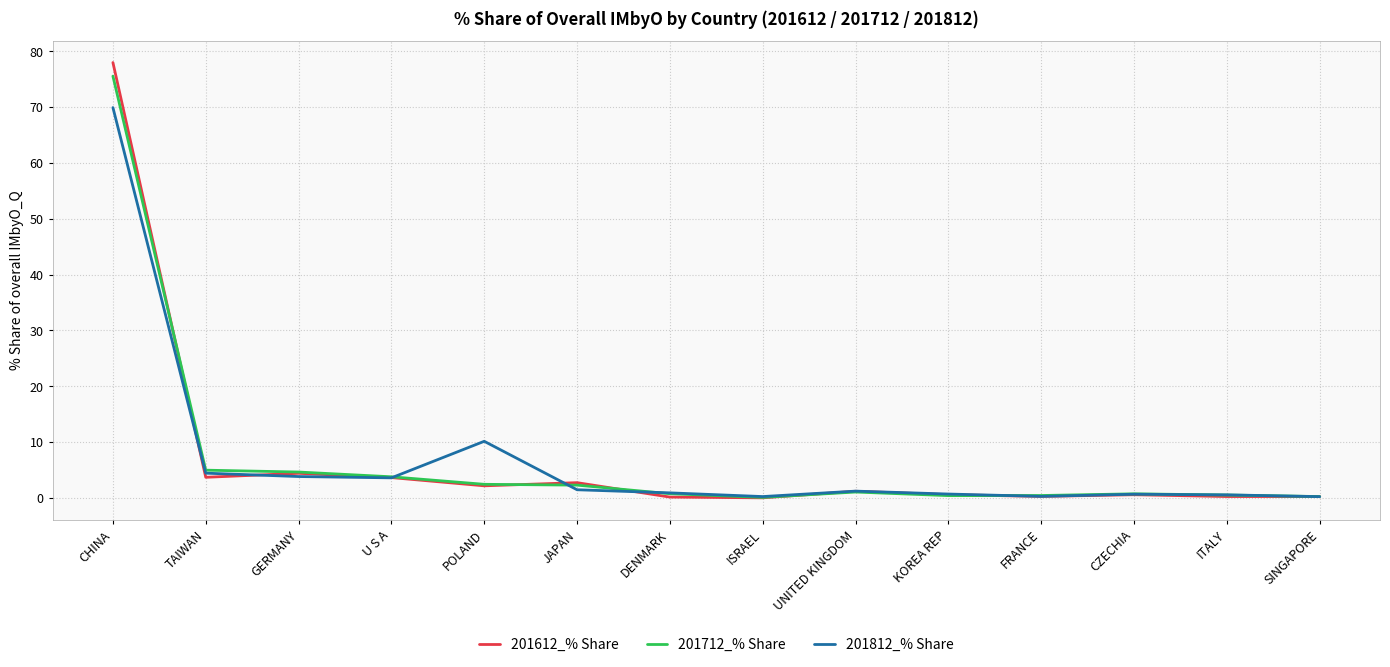

Does the chart have visible grid lines?

Yes